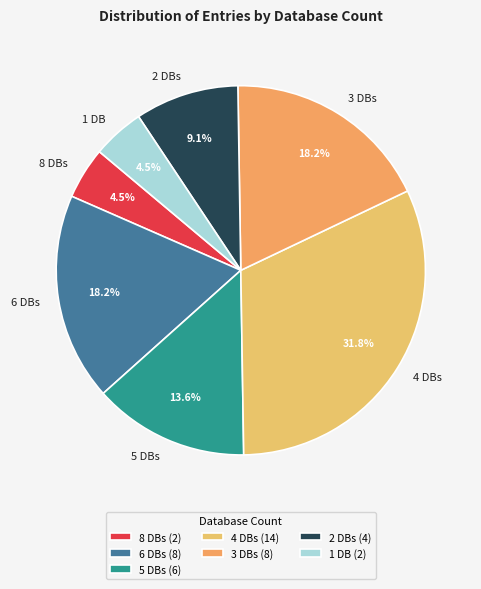

Approximately how many times larger is the value at 8 DBs compared to 1 DB?

1.0